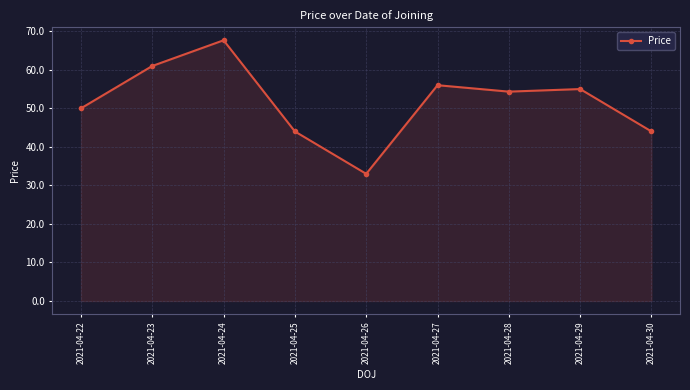

Does the chart have visible grid lines?

Yes